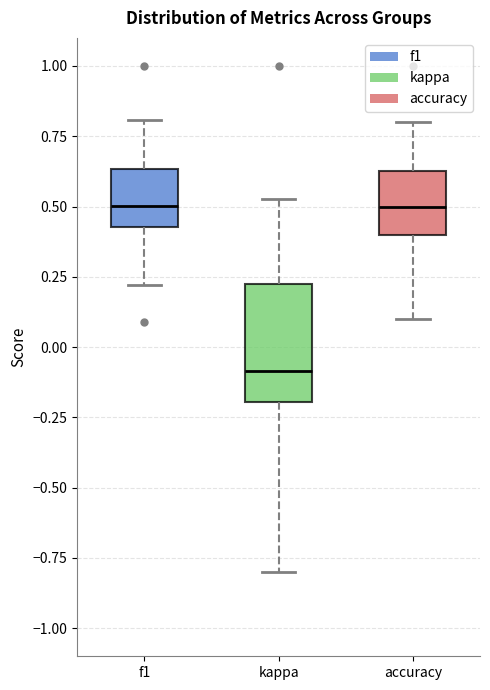

Where is the upper edge of the box for kappa on the y-axis? The values are not printed on the chart, so give them approximately, as read against the axis.

0.20